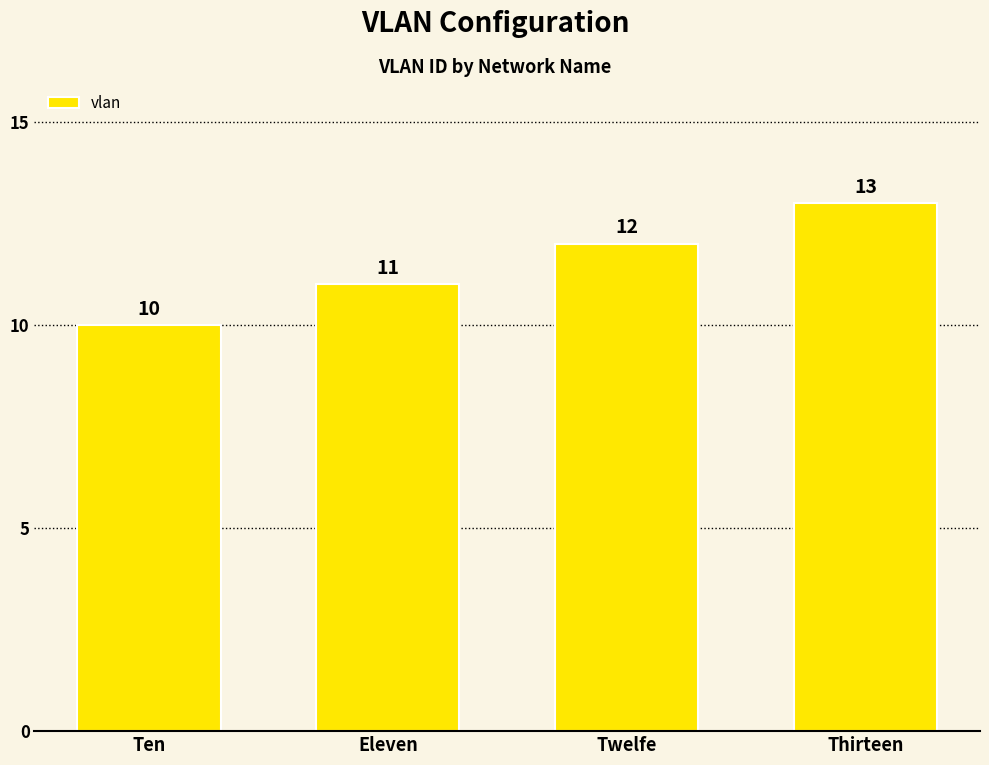

What is the value of the 3rd bar from the left?

12